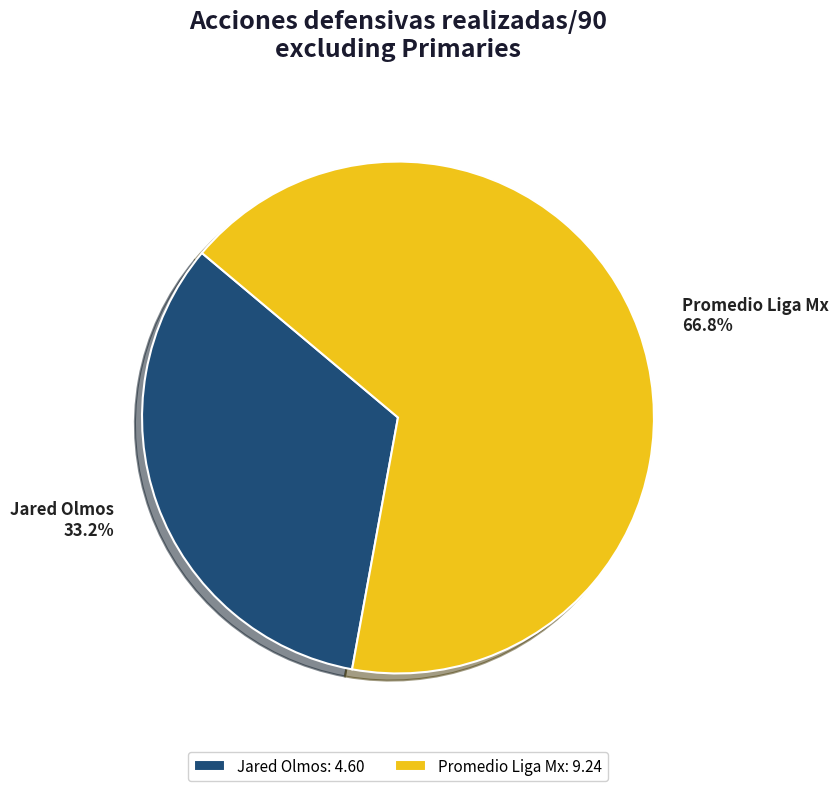

To the nearest percent, what portion does Promedio Liga Mx represent?

67%